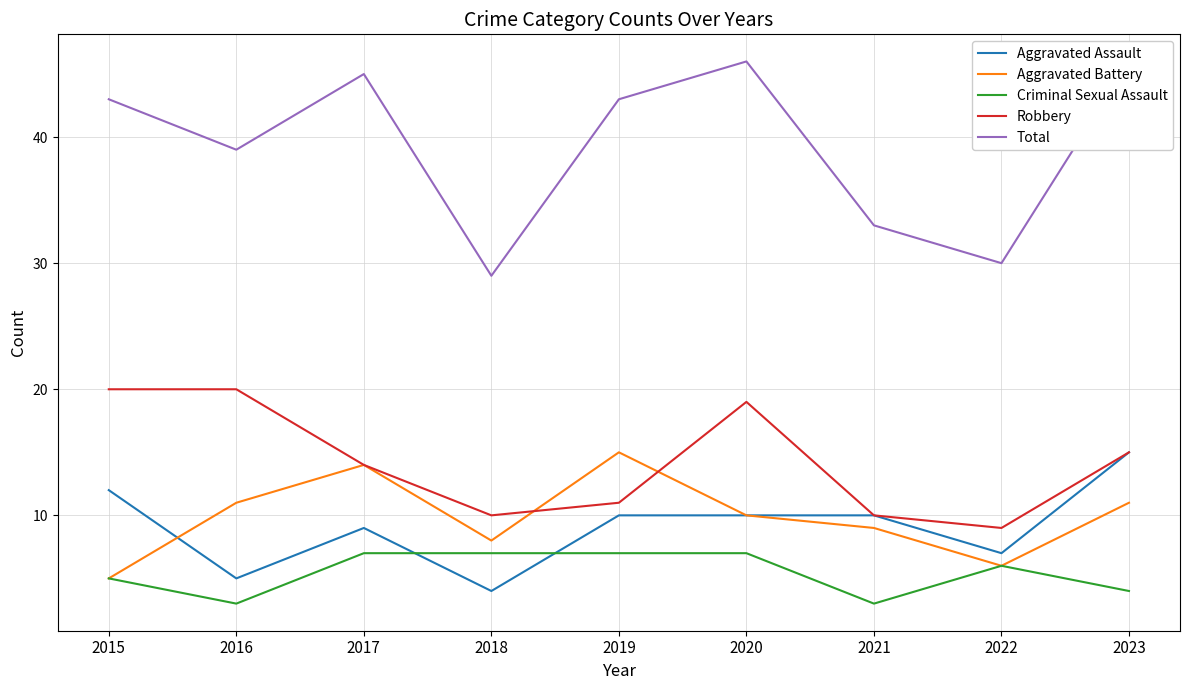

Is the value of Aggravated Assault at 2018 greater than the value of Criminal Sexual Assault at 2023?

No